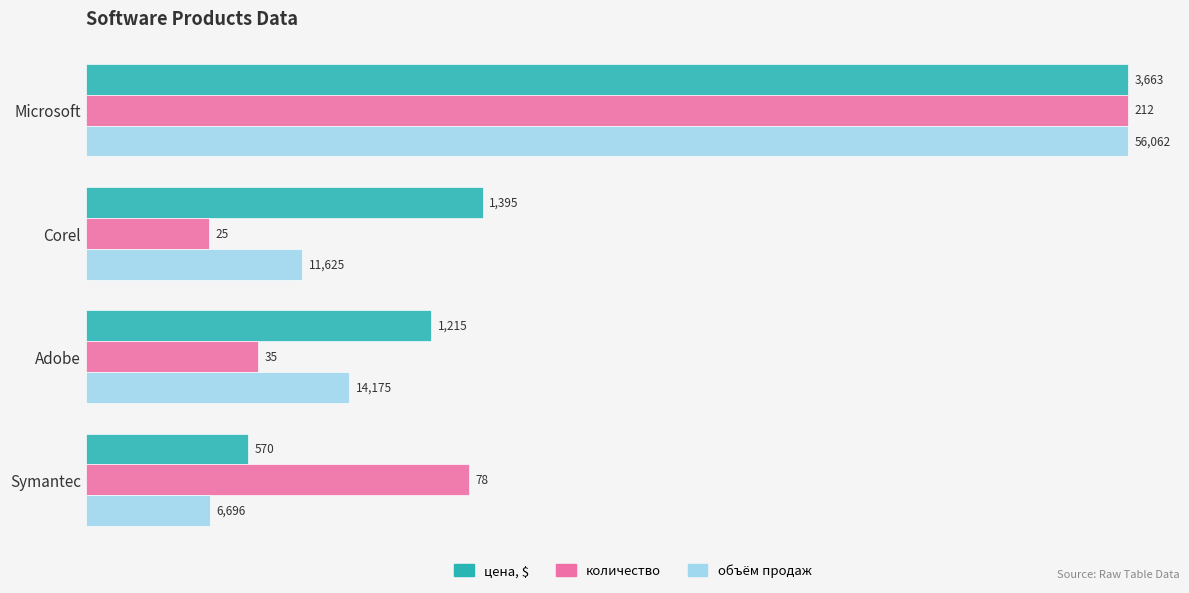

What are all the series names shown in the legend?

цена, $, количество, объём продаж